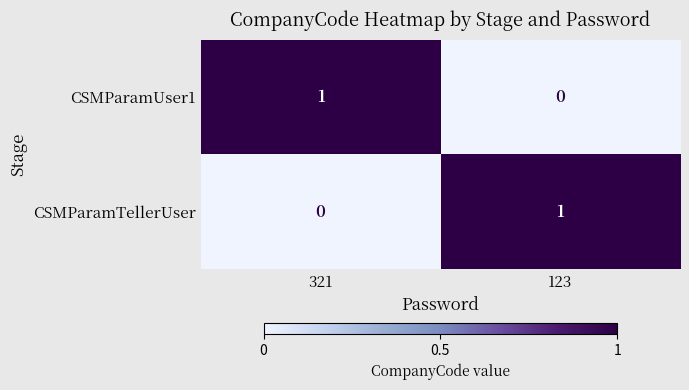

At 123, list the series in order from largest to smallest.

CSMParamTellerUser, CSMParamUser1